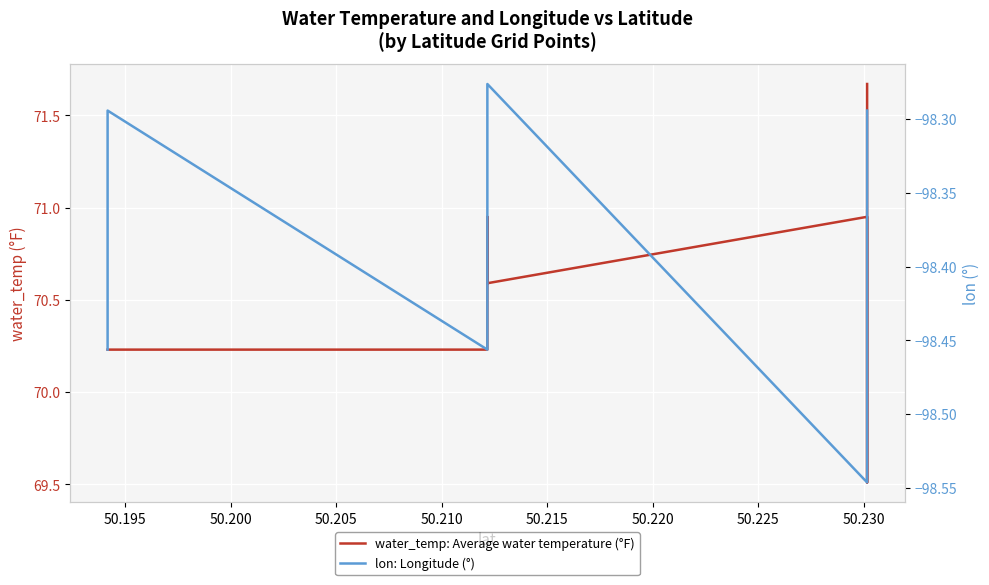

What is the greatest value displayed?

71.7